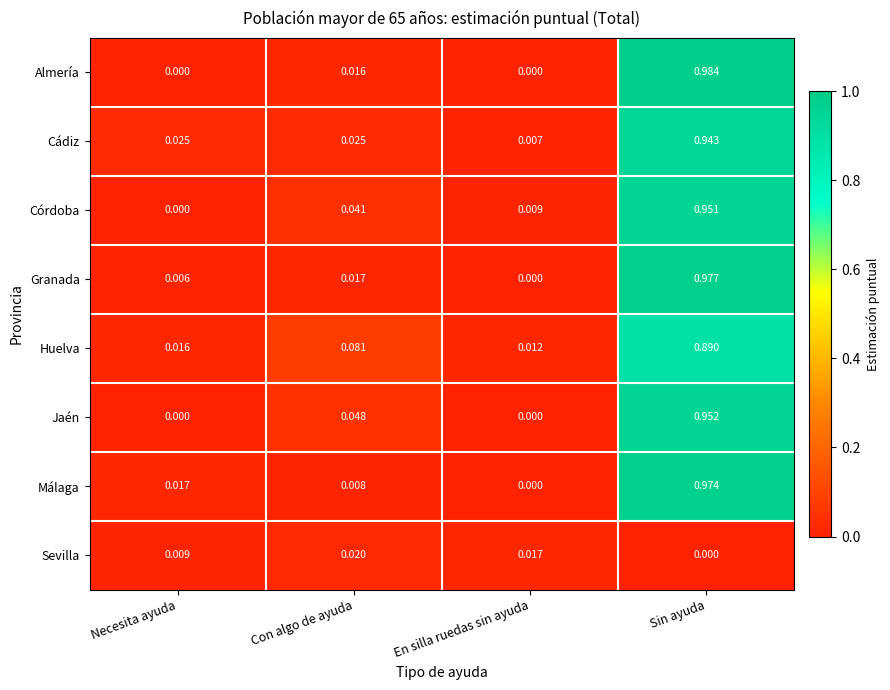

Which series has the widest spread of values?

Almería